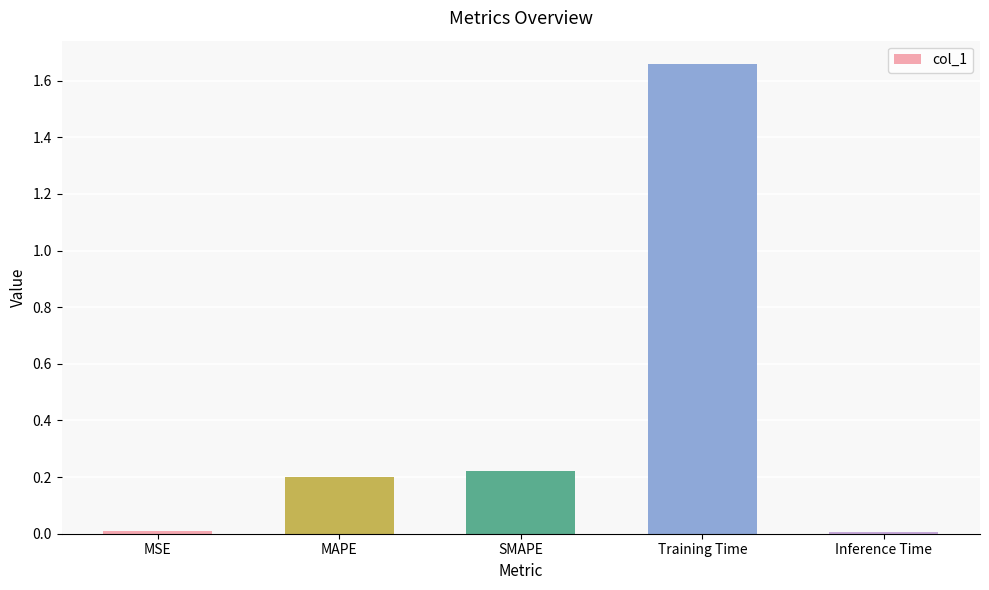

What is the ratio of the value at MAPE to the value at Training Time?

0.1